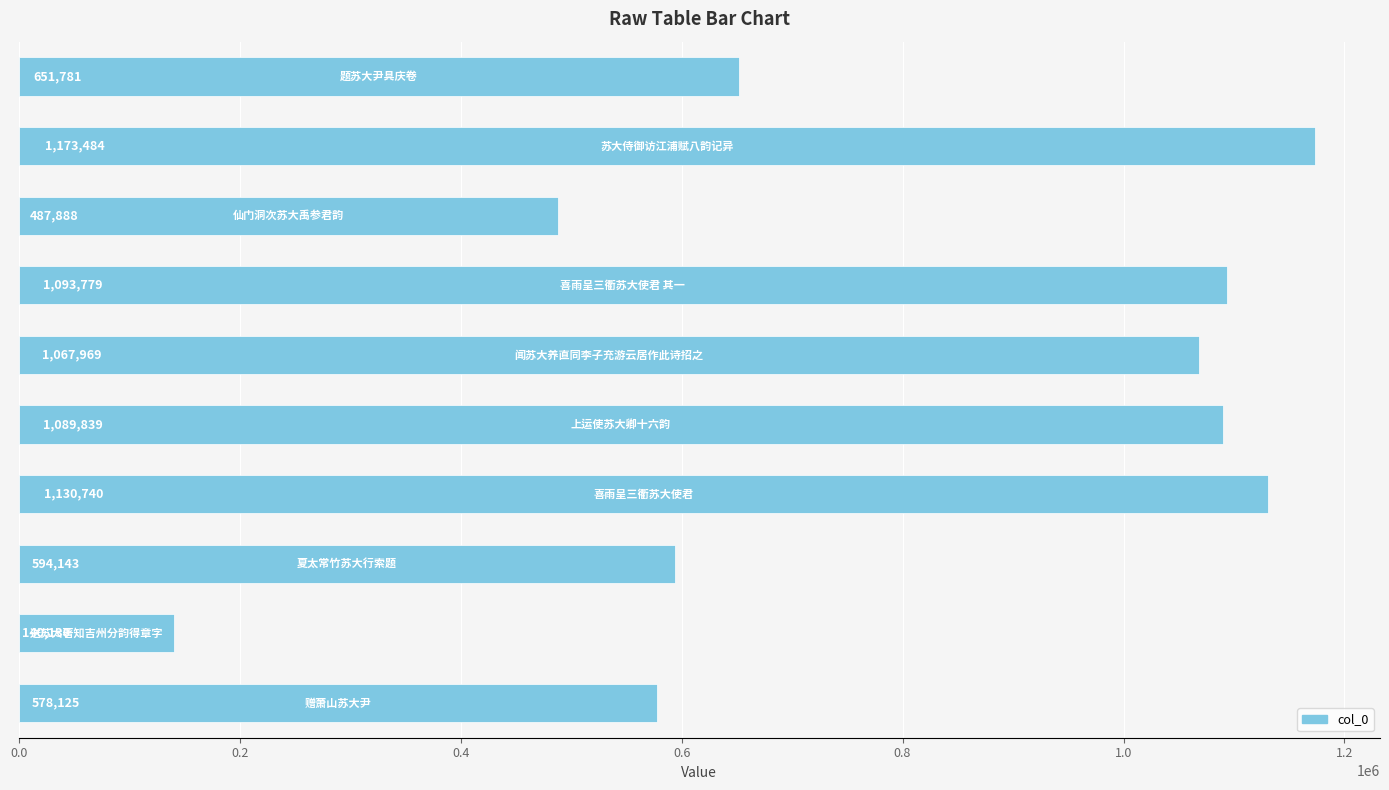

What is the maximum value shown in the chart?

1173484